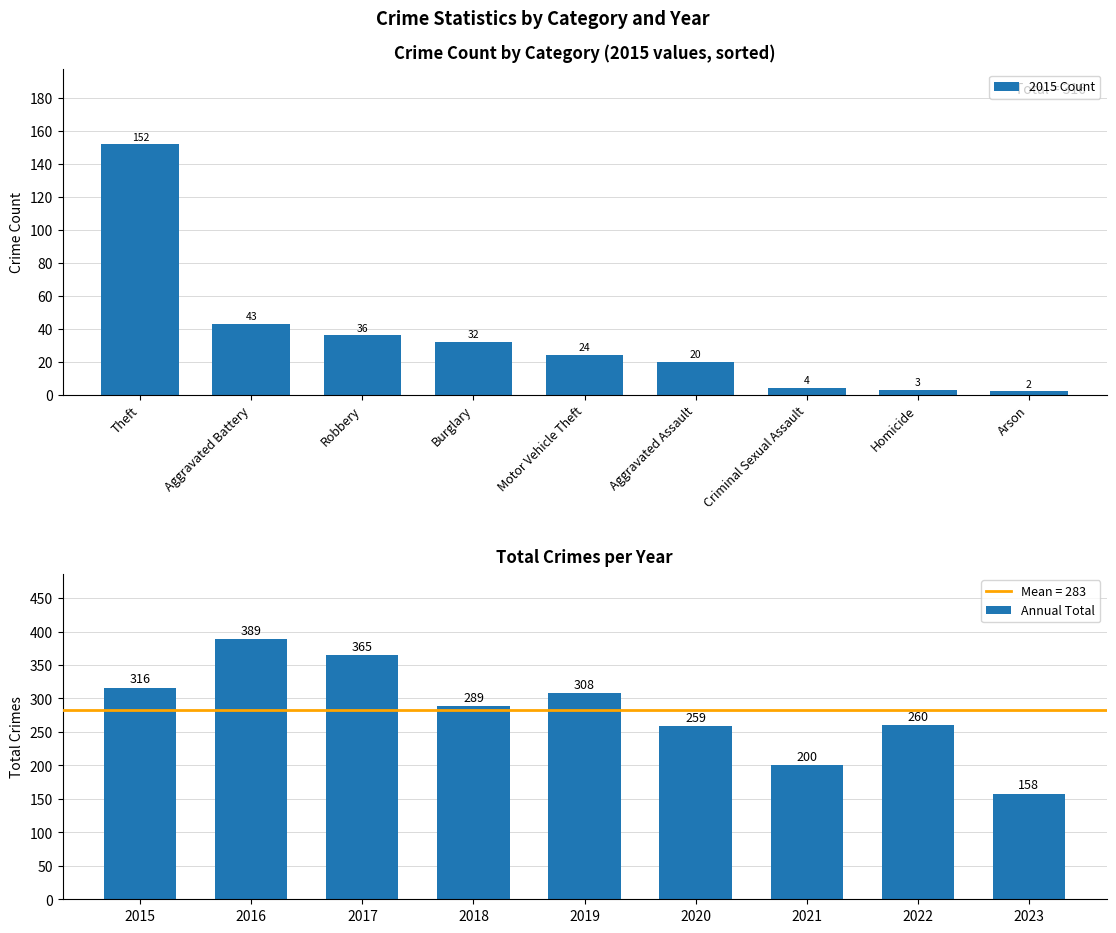

What is the difference between the maximum and minimum values in the 2015 Count series?

150